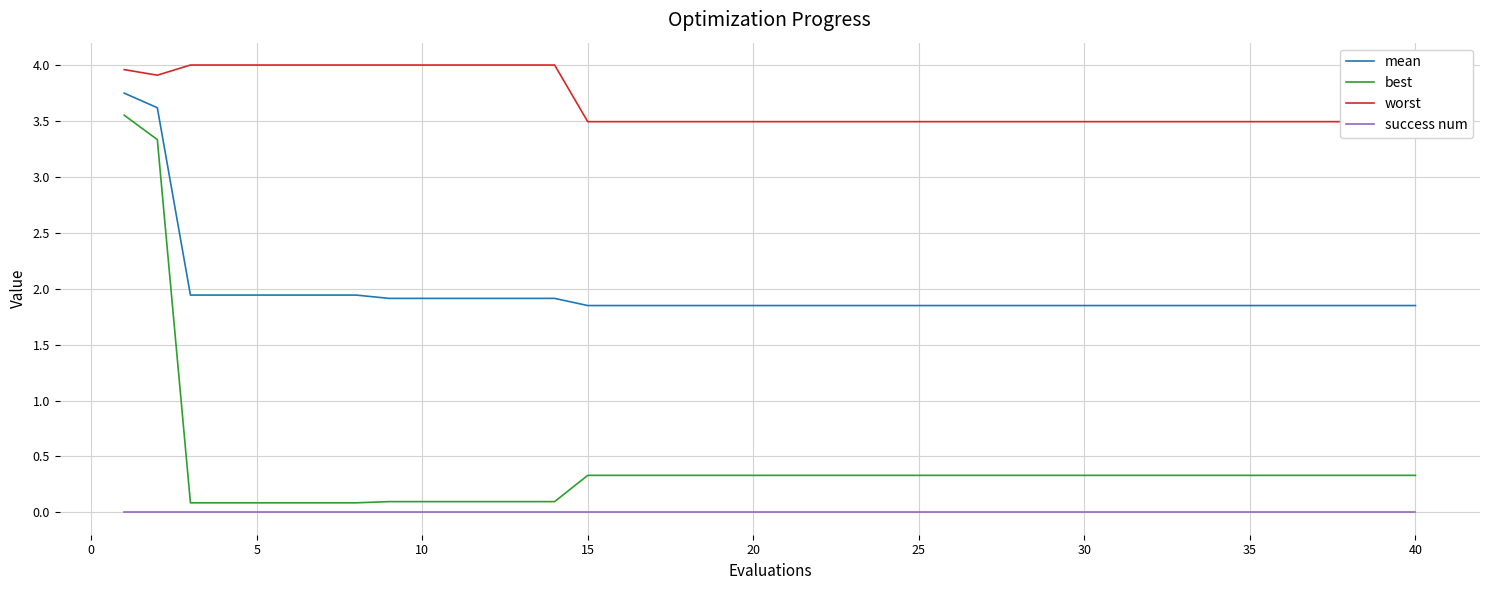

How many lines are shown in the chart?

4